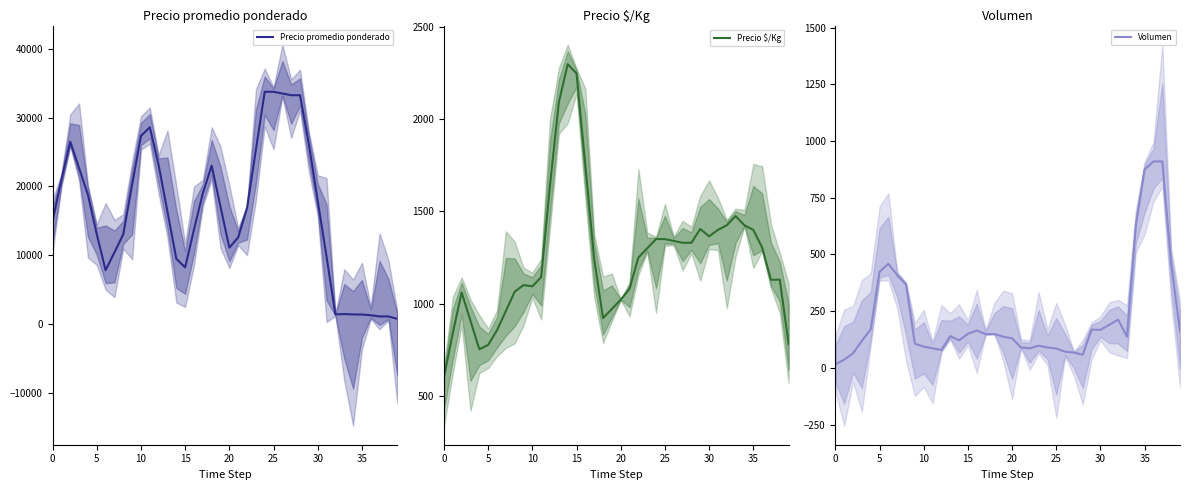

What is the lowest value of the Precio $/Kg series?

600.0